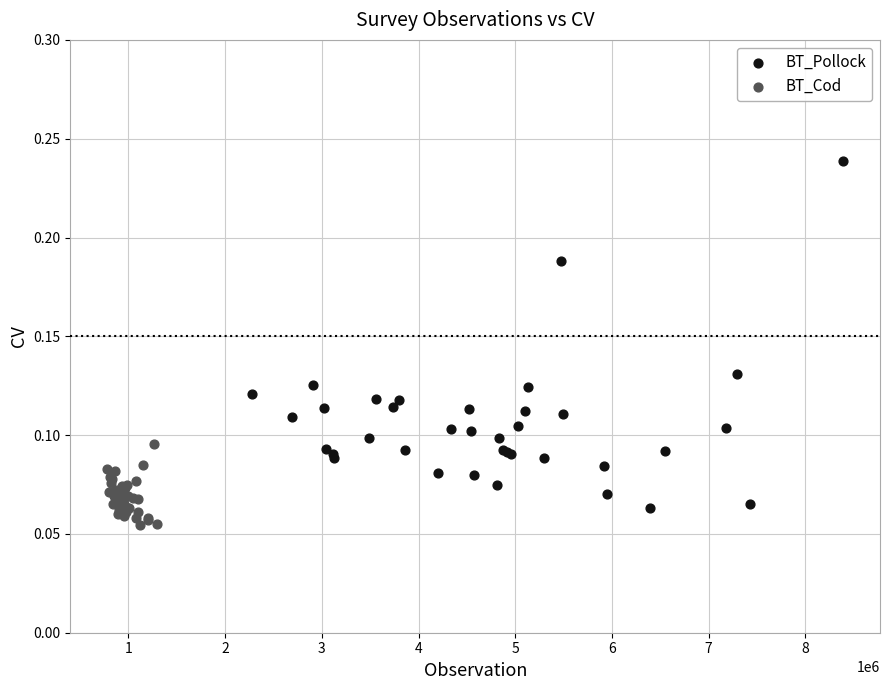

Which series has the largest Y range (max minus min)?

BT_Pollock